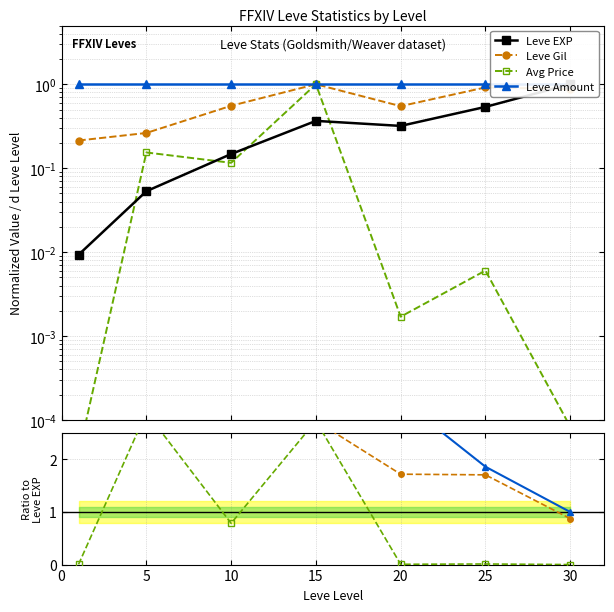

What is the value of the Leve EXP point at the 3rd from the left?

0.1